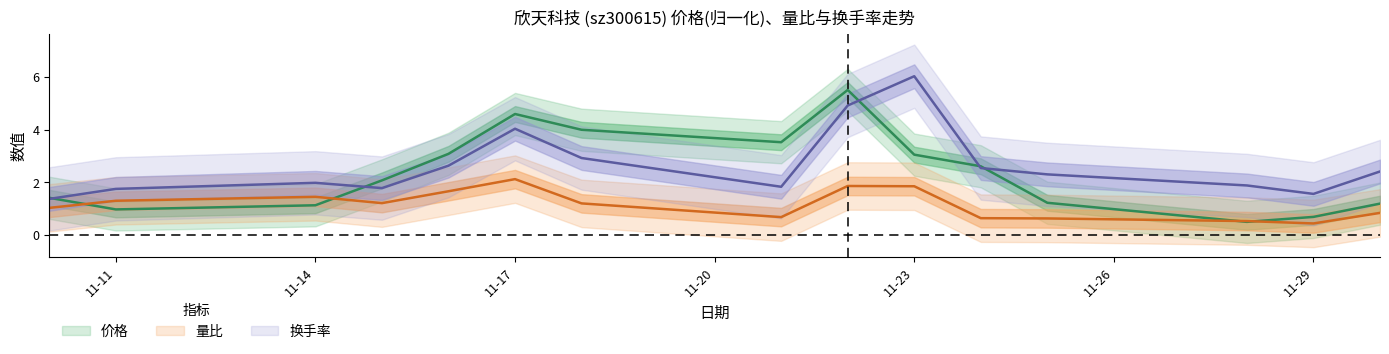

After their last crossing, which series has the higher values: 换手率 or 价格?

换手率